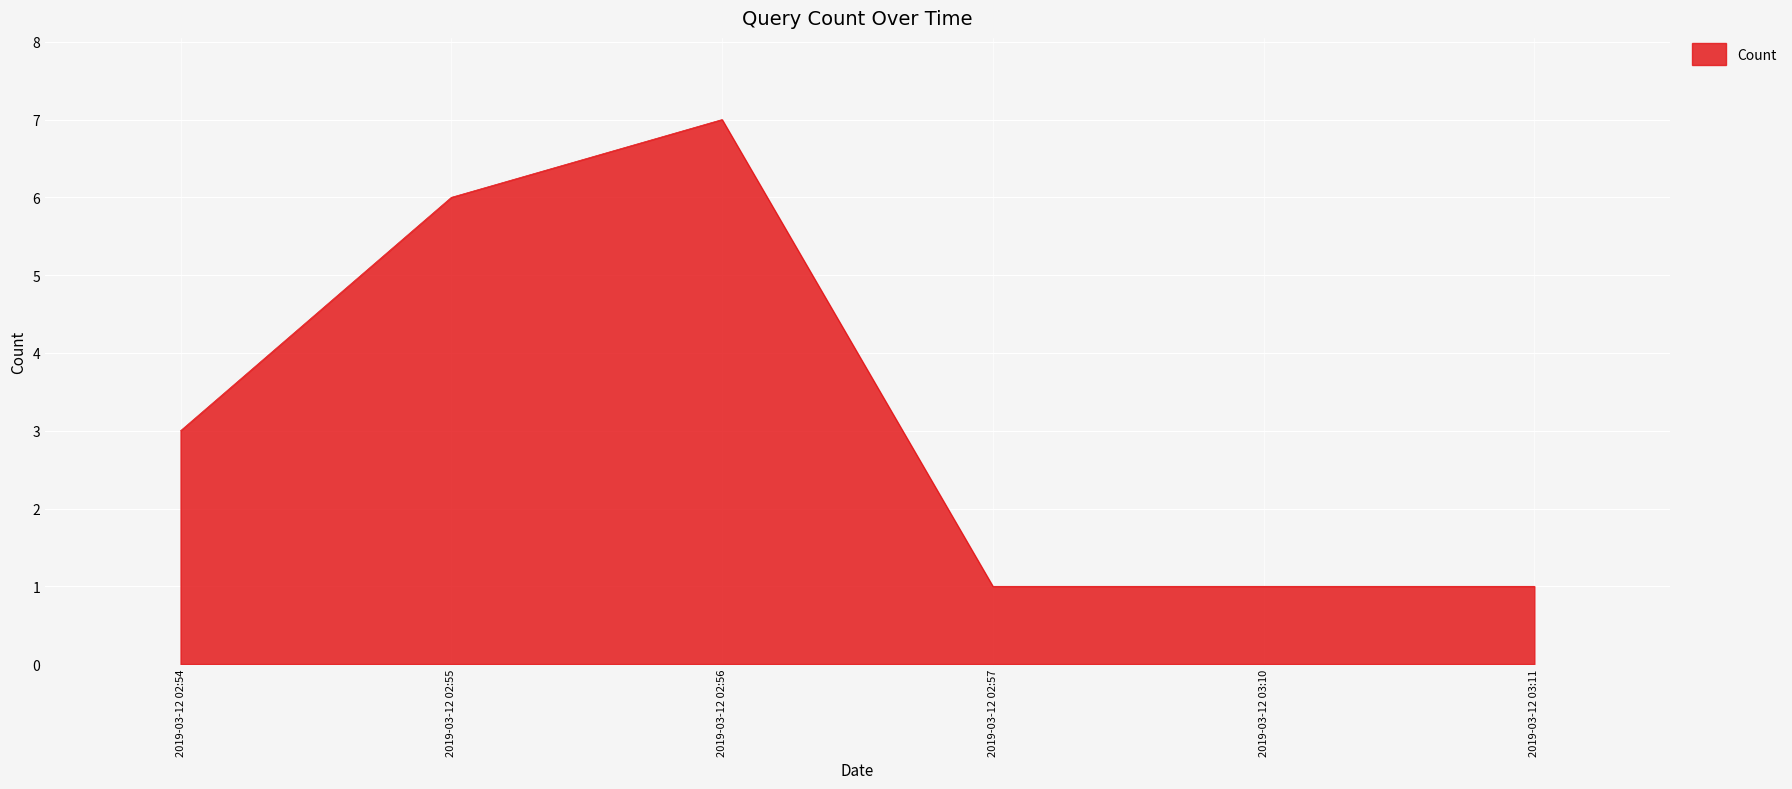

True or false: the data has more than 2 interior local peaks.

False